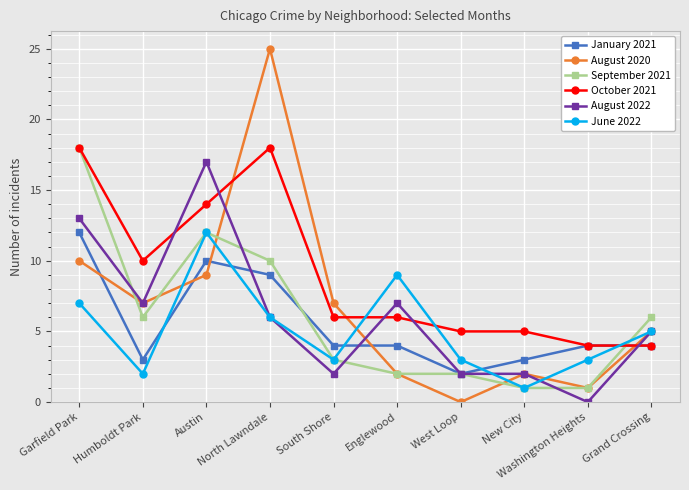

What is the average value of the August 2022 series?

6